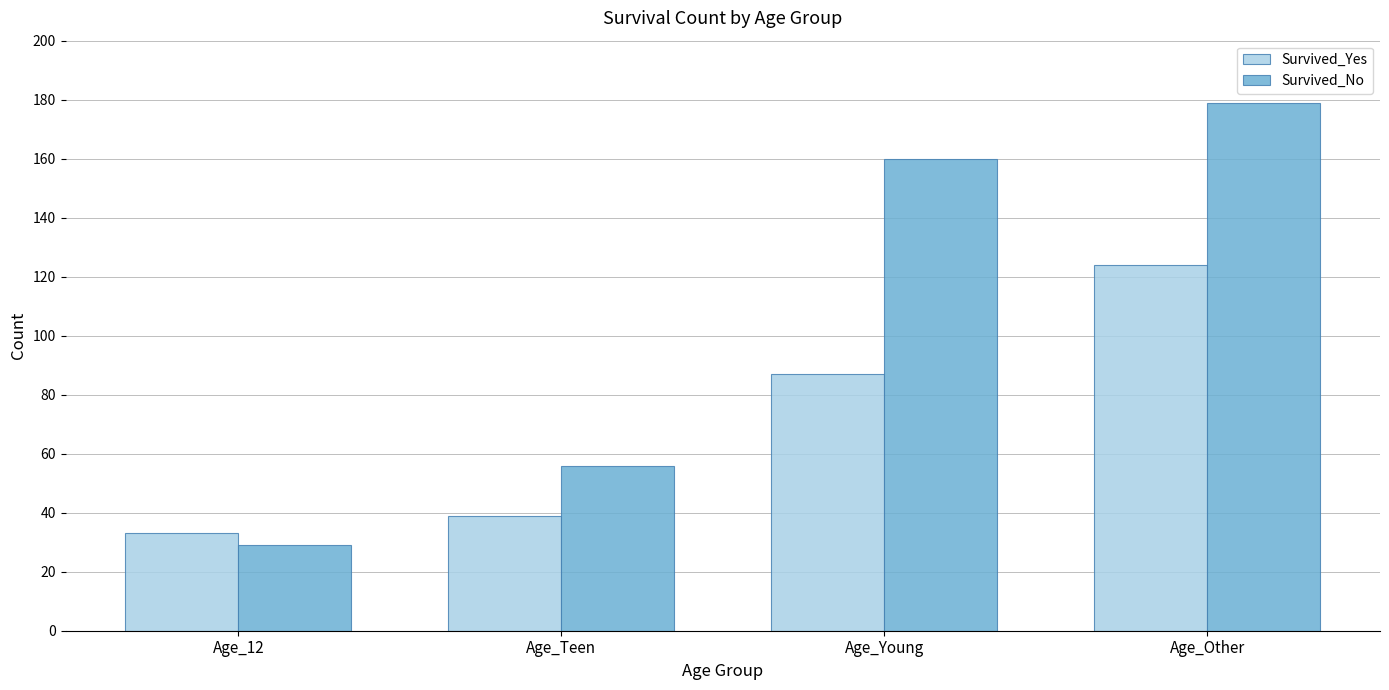

Reading right to left, extract all data points from this chart.

Survived_Yes: Age_Other=124	Age_Young=87	Age_Teen=39	Age_12=33
Survived_No: Age_Other=179	Age_Young=160	Age_Teen=56	Age_12=29